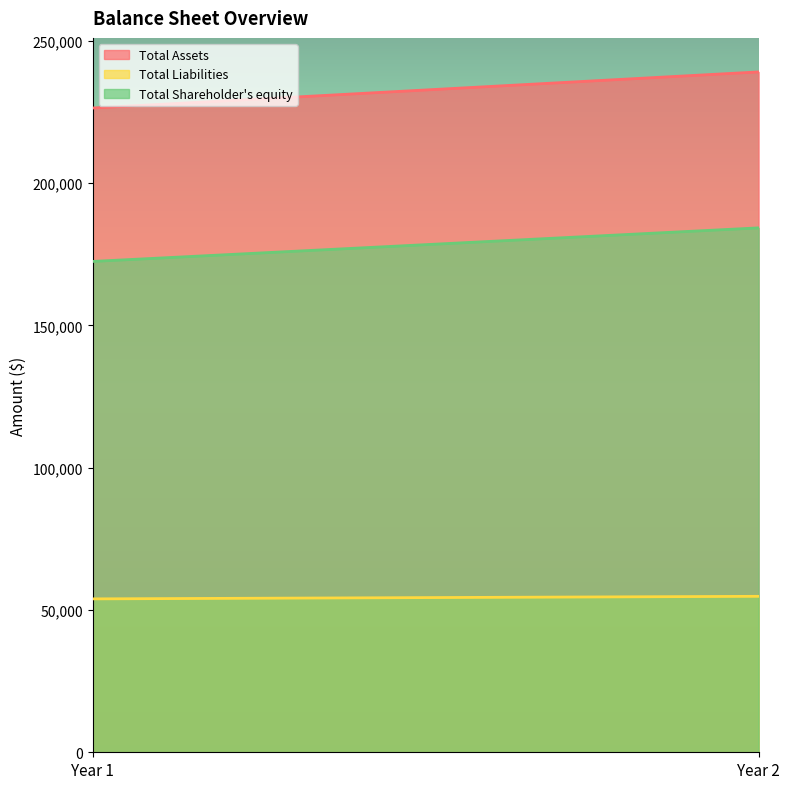

True or false: Total Liabilities has a value of 77144 at Year 1.

False